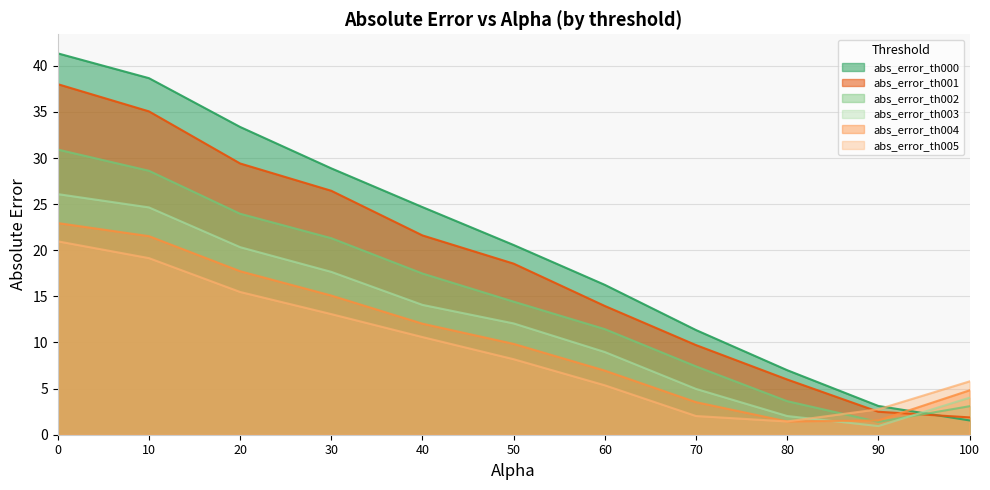

At which label is abs_error_th001 closest to 19?

50